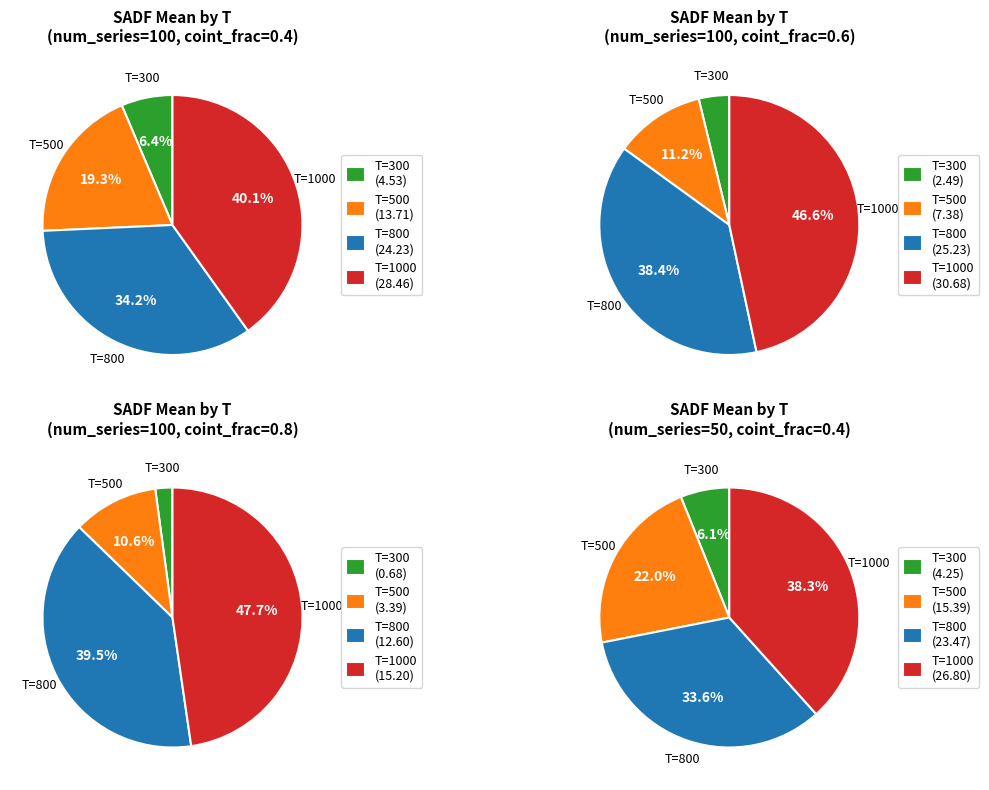

Combined, what portion of the pie is T=1000 and T=300?

46.5%